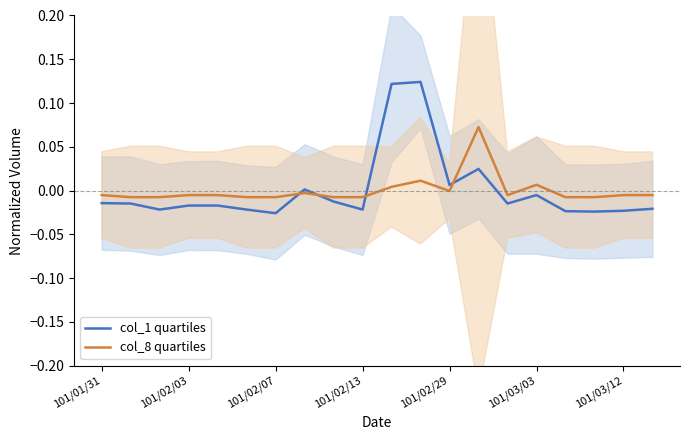

After their last crossing, which series has the higher values: col_1 quartiles or col_8 quartiles?

col_8 quartiles